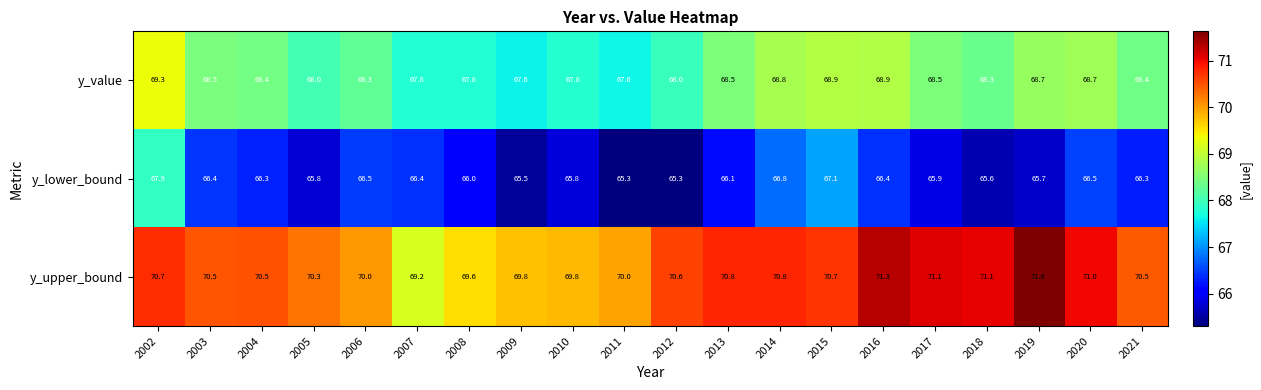

Which series has the largest range (max minus min)?

y_lower_bound